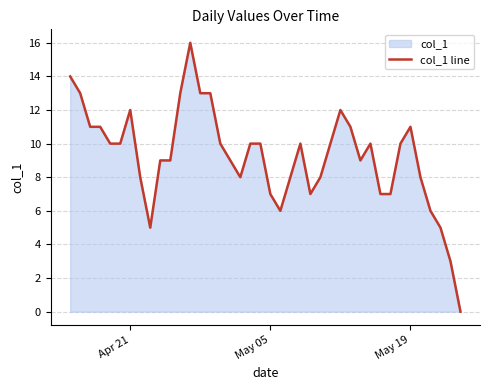

What is the difference between the maximum and minimum values?

16